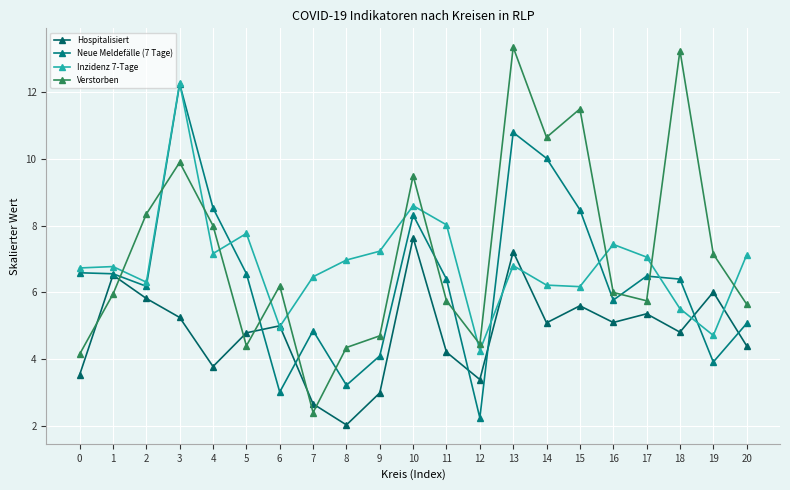

At which label does Inzidenz 7-Tage reach its minimum?

12